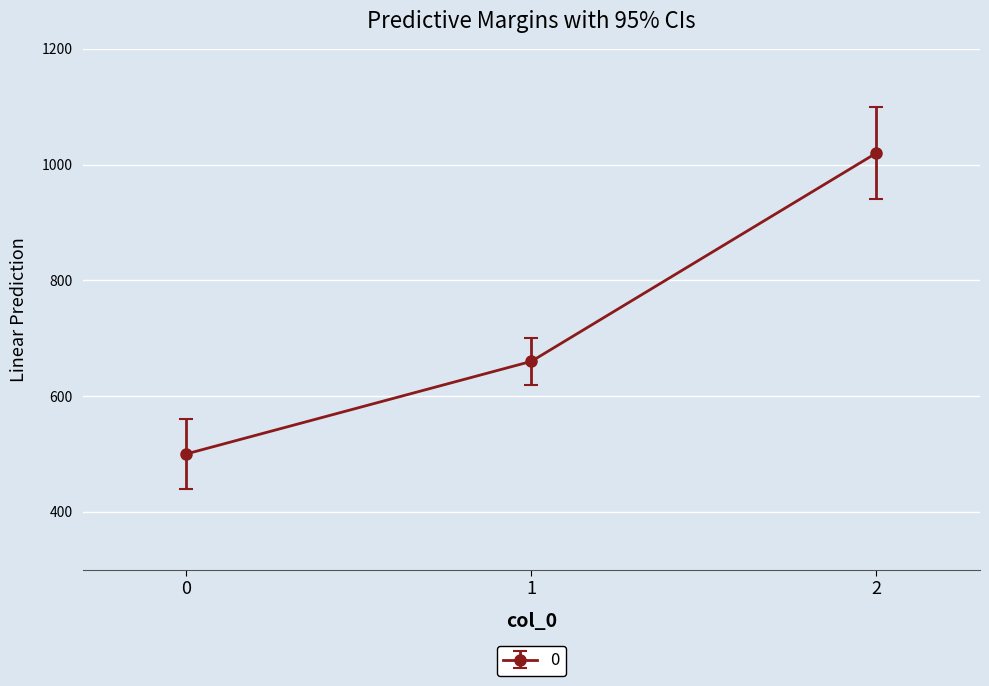

What is the sum of the values at 0 and 2?

1520